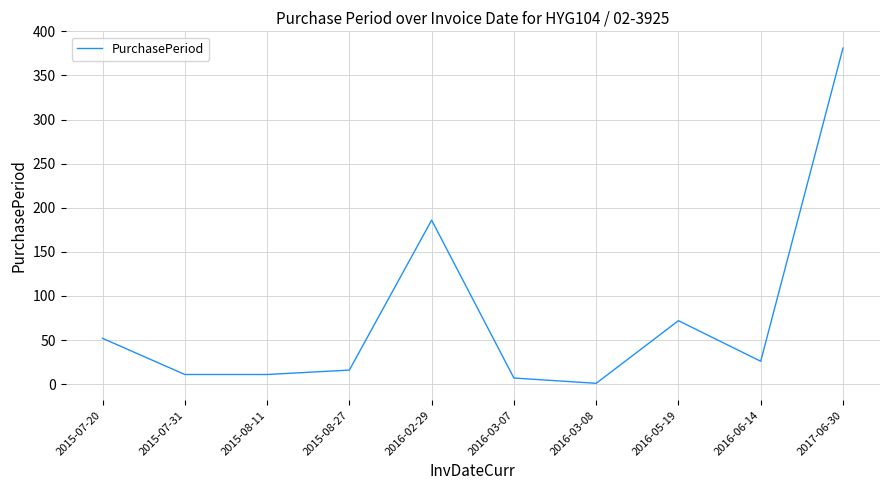

At which label is the value closest to 191?

2016-02-29